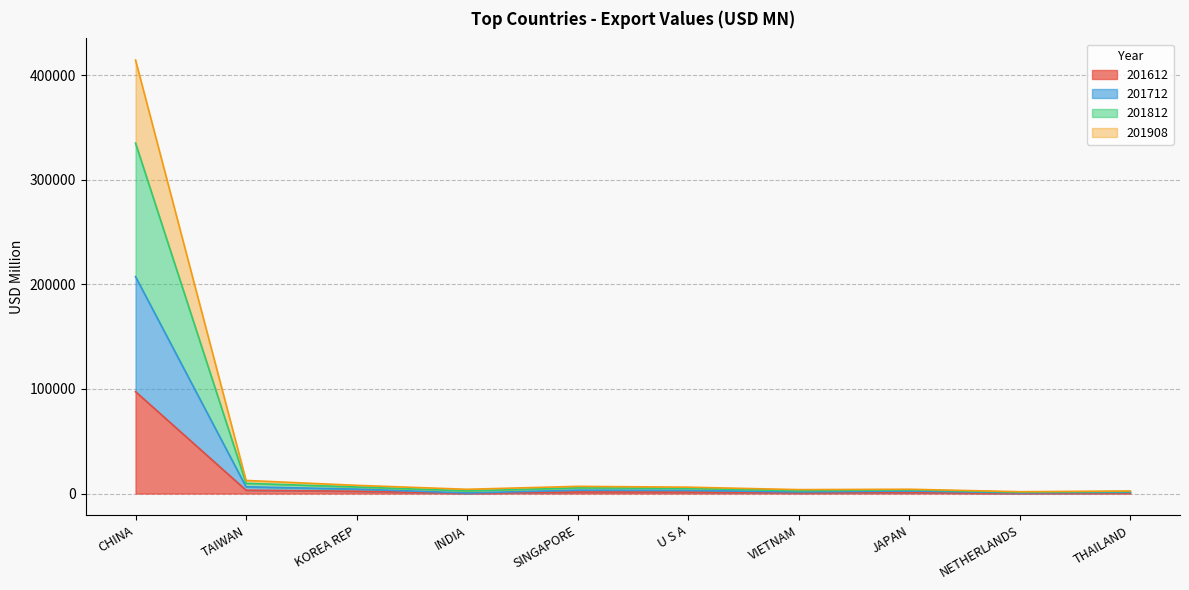

Does the chart have visible grid lines?

Yes